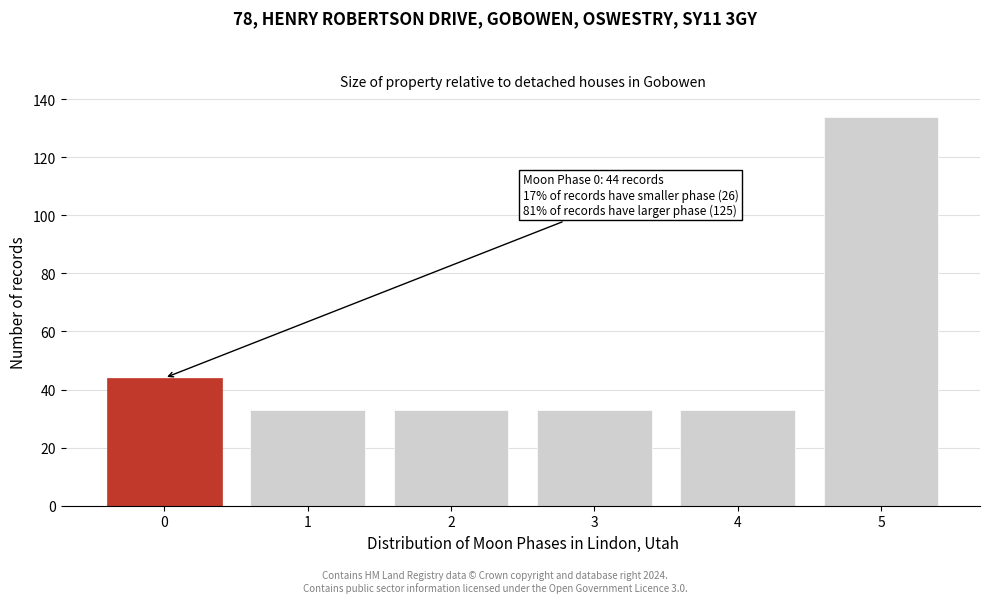

Reading left to right, list all the values displayed in this chart.

0=44	1=33	2=33	3=33	4=33	5=134